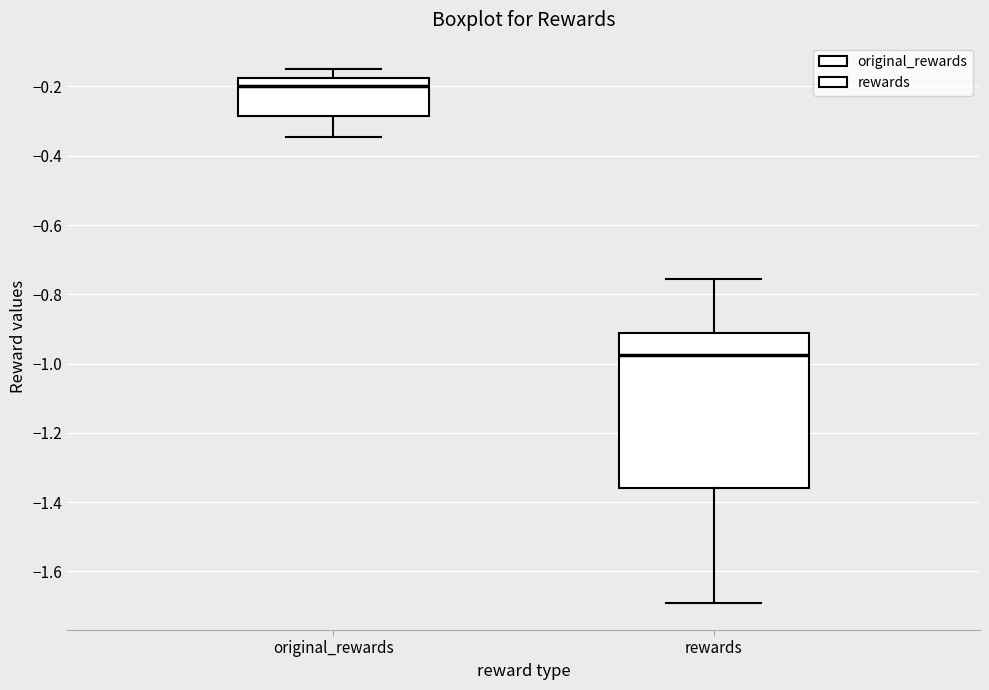

Reading left to right, read every box against the y-axis: the position of its median line, the range the box covers, and the ends of its whiskers. The values are not printed on the chart, so give them approximately, as read against the axis.

original_rewards: median -0.20, box -0.28 to -0.18, whiskers -0.34 to -0.16
rewards: median -0.98, box -1.36 to -0.92, whiskers -1.70 to -0.76